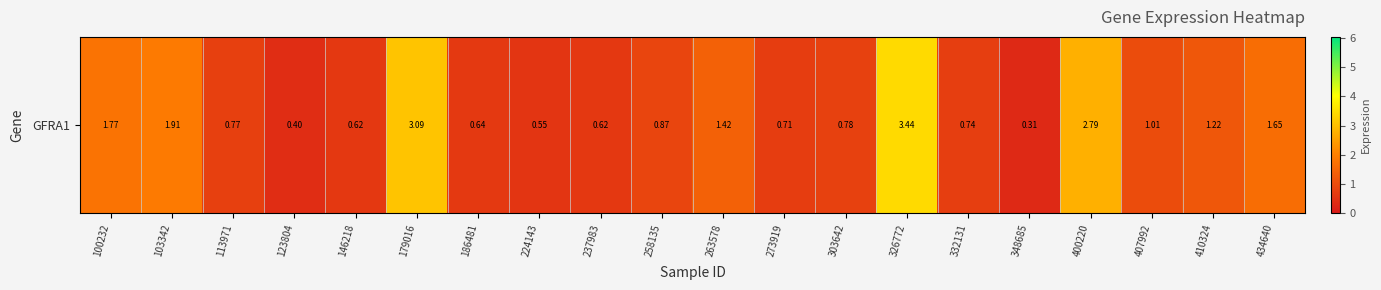

Approximately how many times larger is the value at 237983 compared to 410324?

0.5